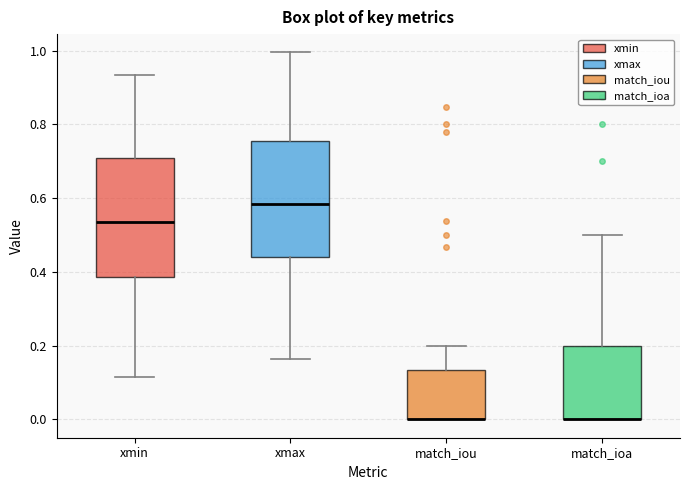

Where does the lower whisker of the box for xmax end on the y-axis? The values are not printed on the chart, so give them approximately, as read against the axis.

0.16